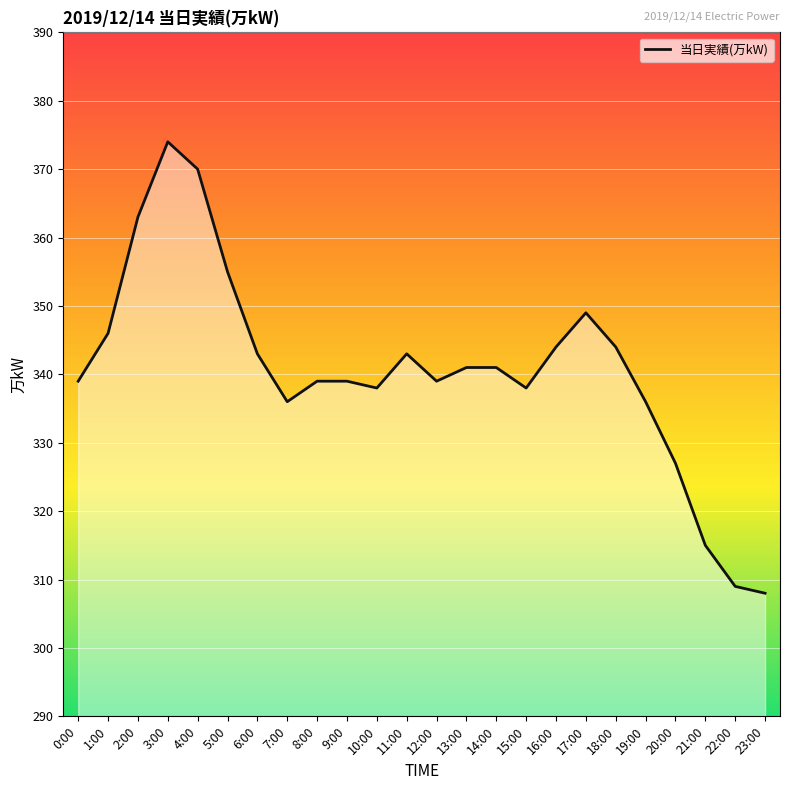

Count the number of categories in the chart.

24